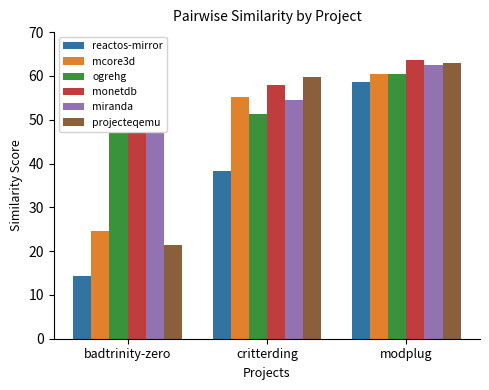

What is the average value of the monetdb series?

61.3